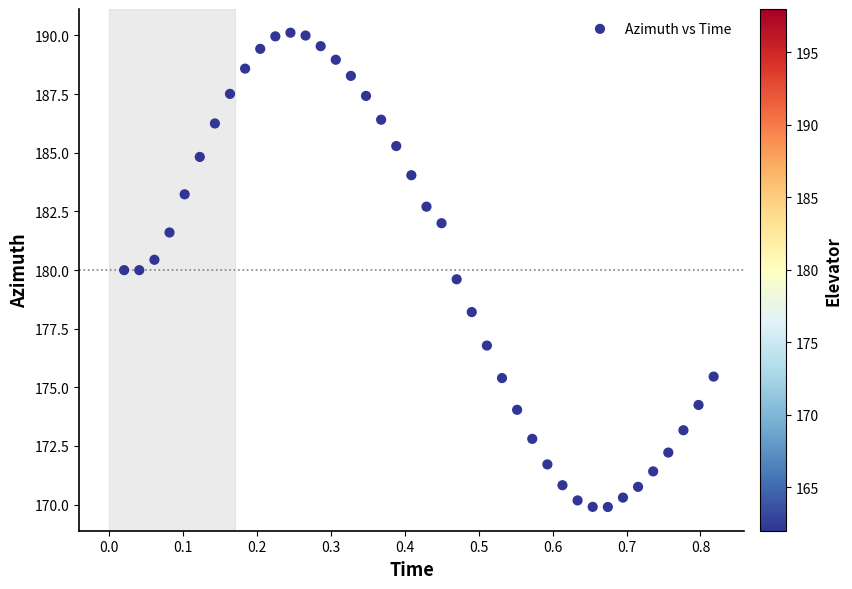

What is the range of X values (max minus min)?

0.8